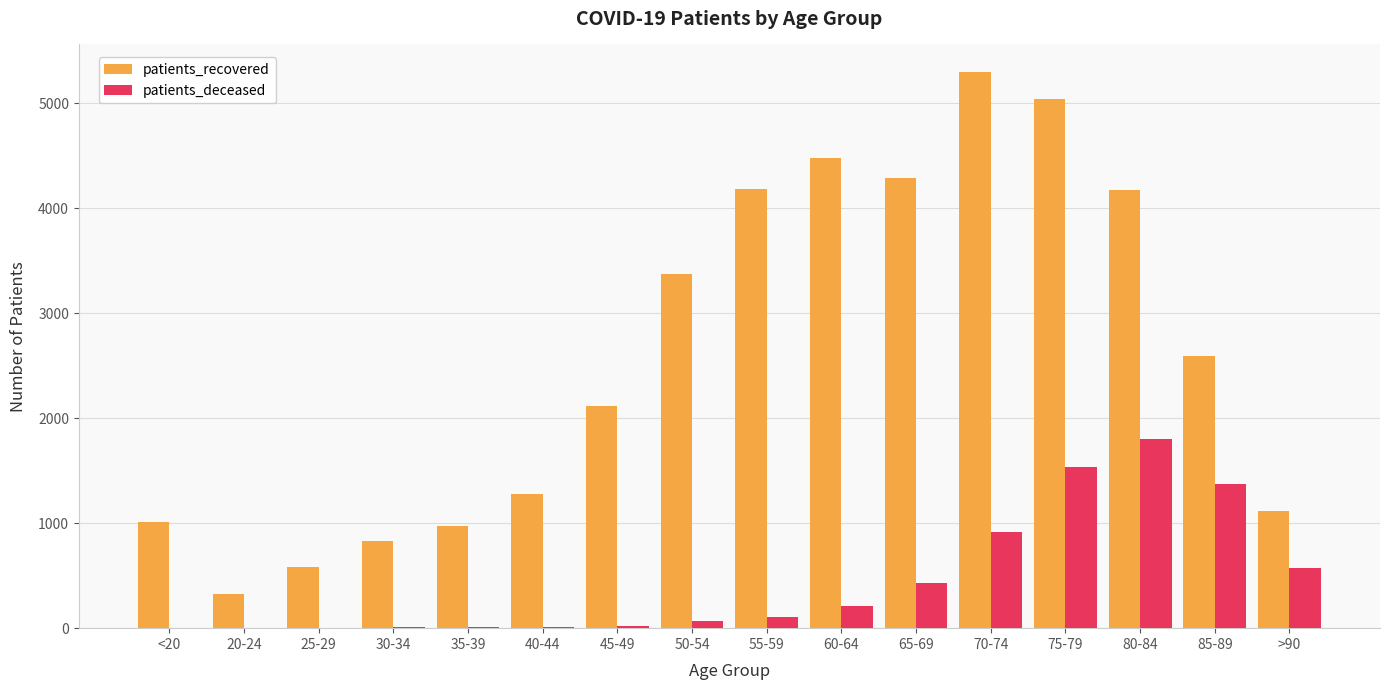

At which category is the sum across all series the highest?

75-79